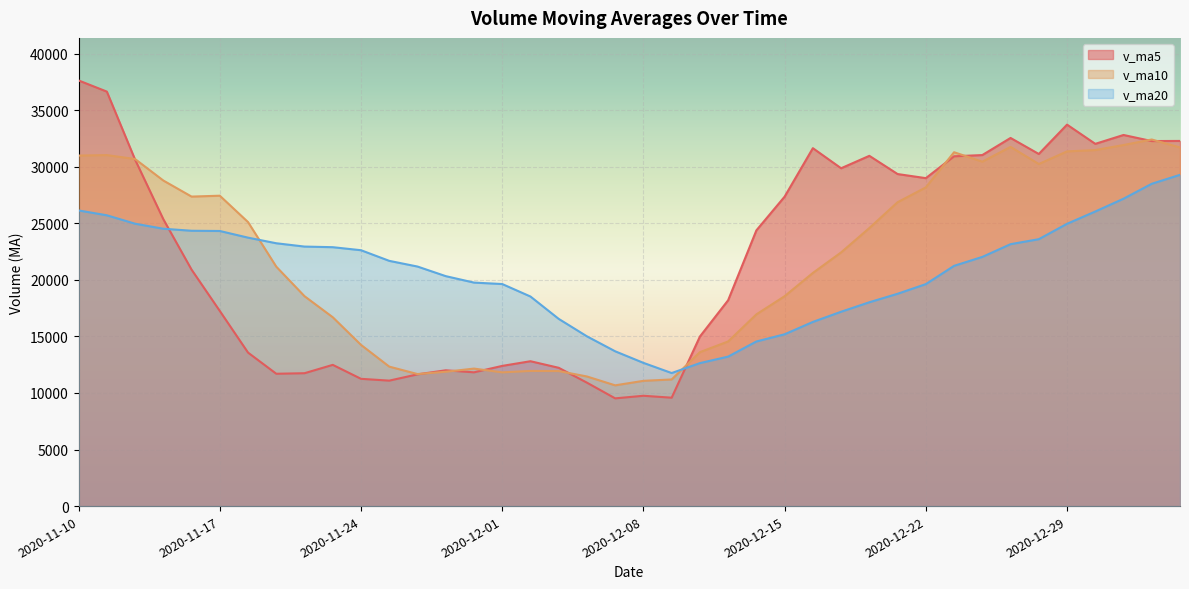

How many times do v_ma10 and v_ma20 cross each other?

2